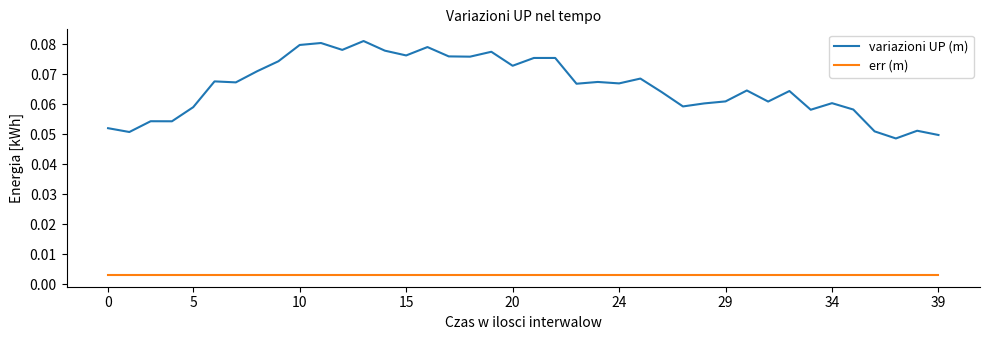

List the series in order of their overall mean, highest first.

variazioni UP (m), err (m)